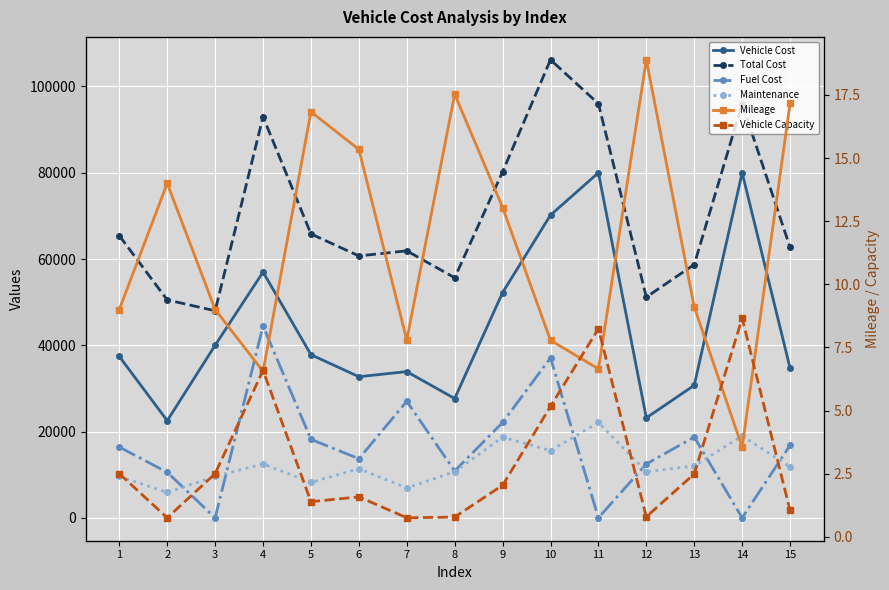

Where do Fuel Cost and Mileage first cross each other?

2 and 3